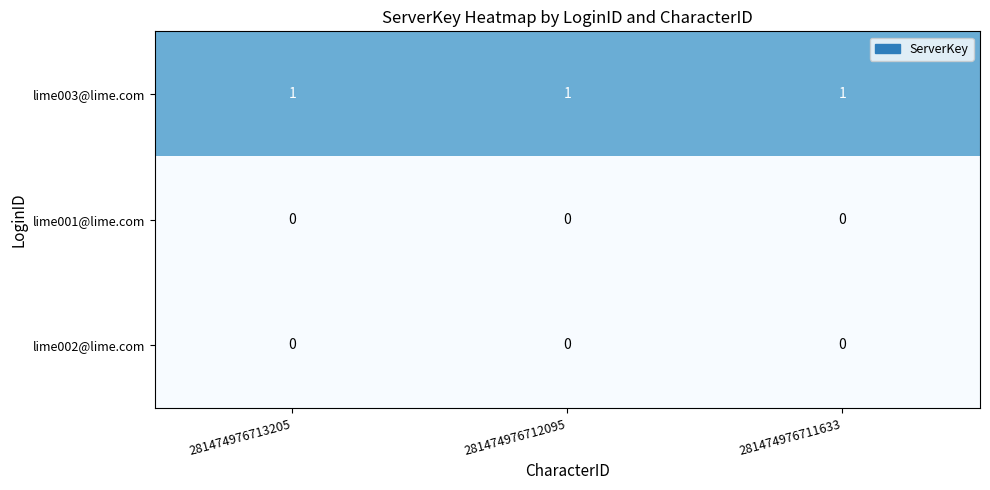

The lime002@lime.com series shows 0 at 281474976712095. True or false?

True